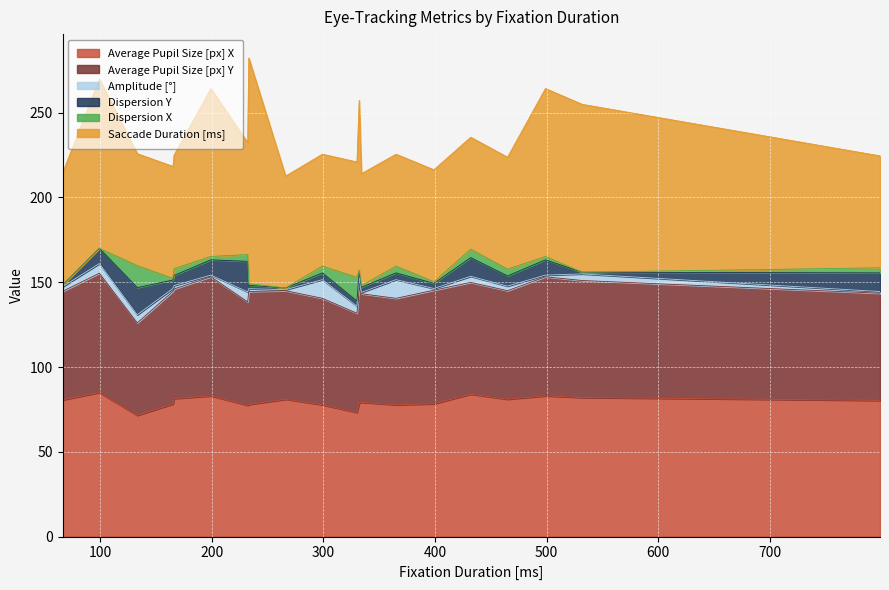

How many distinct data groups are displayed?

6